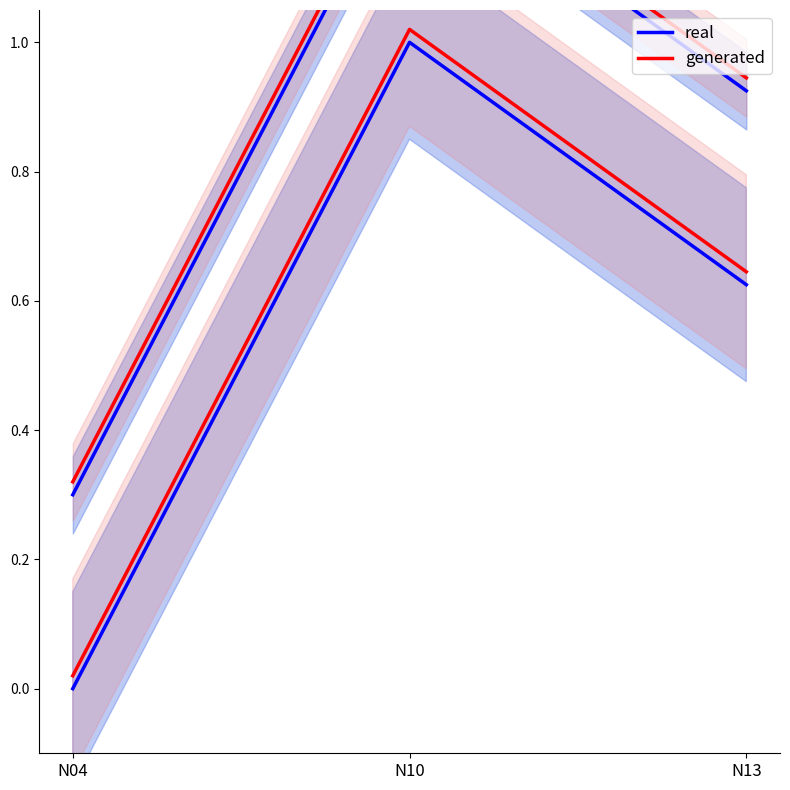

How many series are shown in this chart?

2